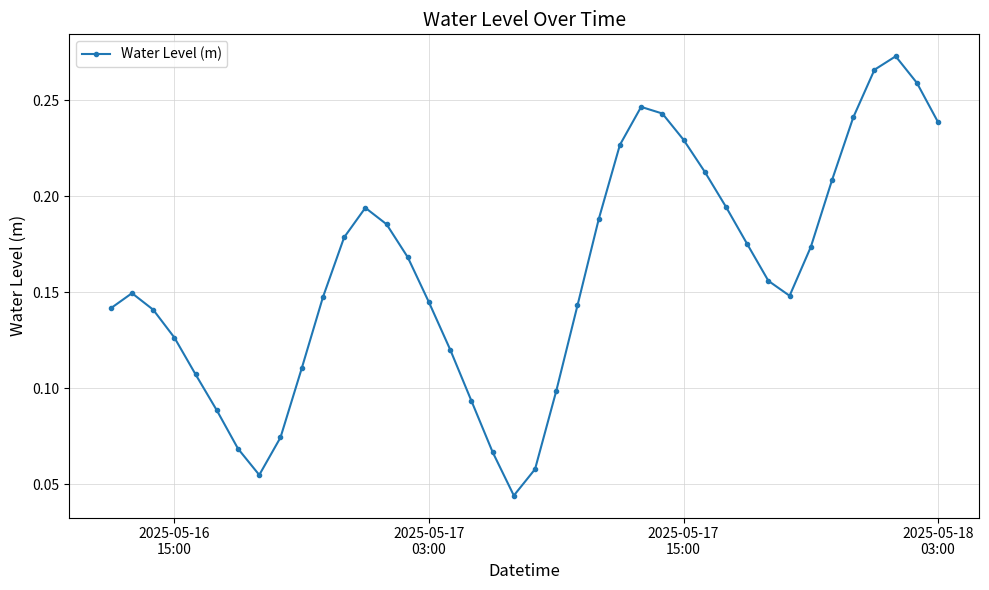

How many points are lower than both their immediate neighbors (excluding endpoints)?

3